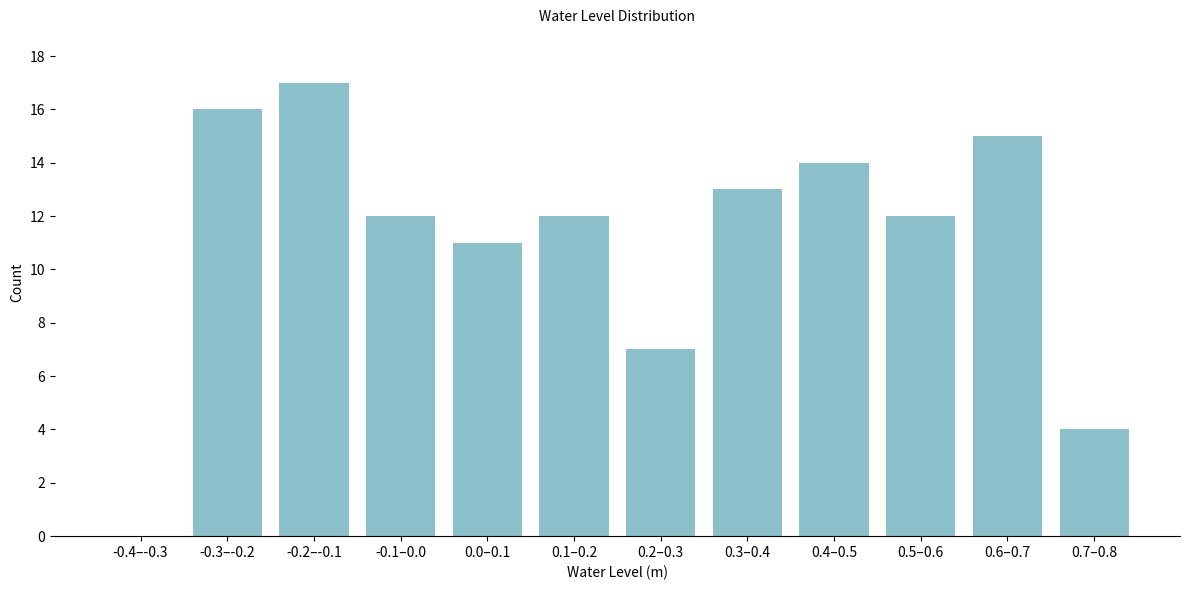

Reading left to right, extract all data points from this chart.

-0.4–-0.3=0	-0.3–-0.2=16	-0.2–-0.1=17	-0.1–0.0=12	0.0–0.1=11	0.1–0.2=12	0.2–0.3=7	0.3–0.4=13	0.4–0.5=14	0.5–0.6=12	0.6–0.7=15	0.7–0.8=4